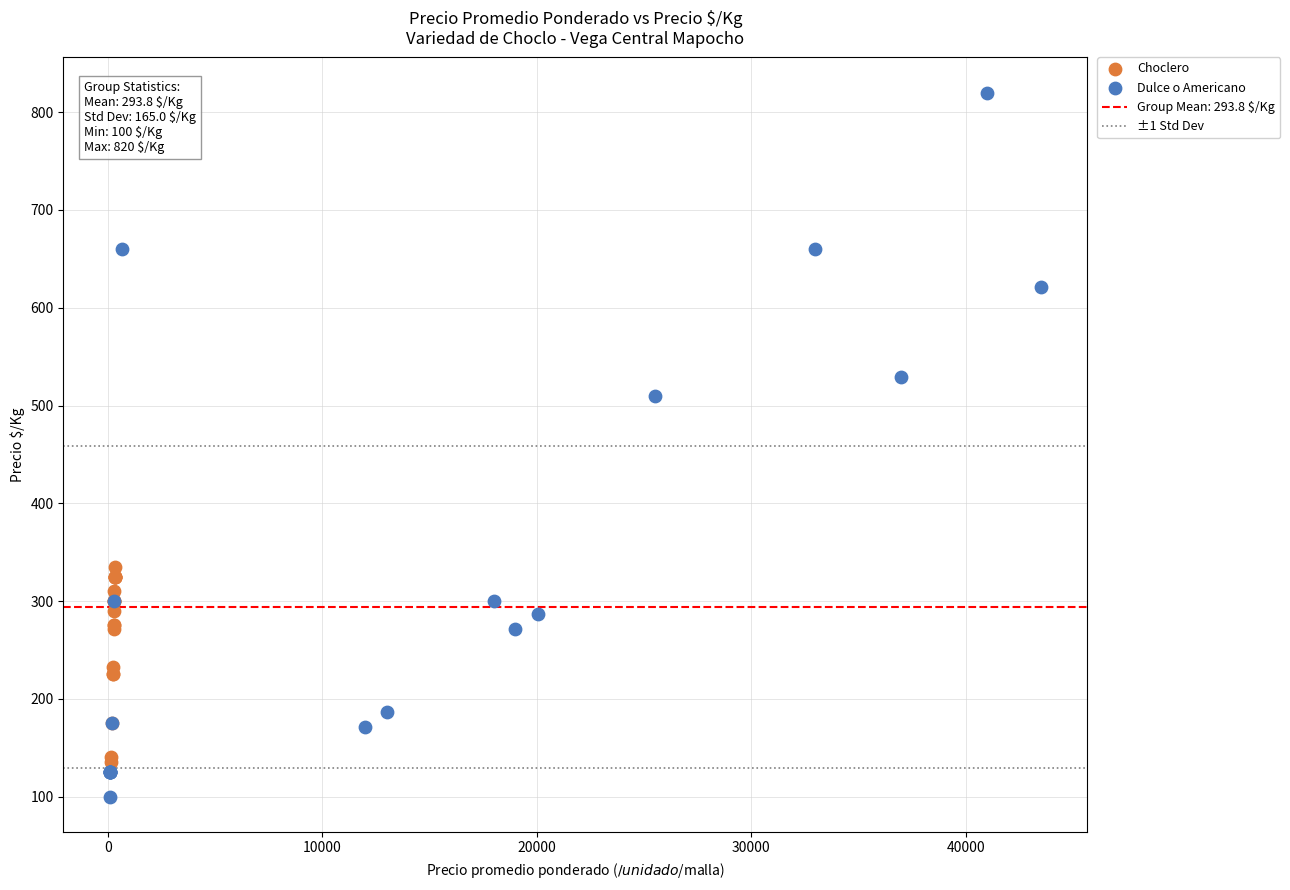

Which series reaches the minimum Y coordinate?

Dulce o Americano